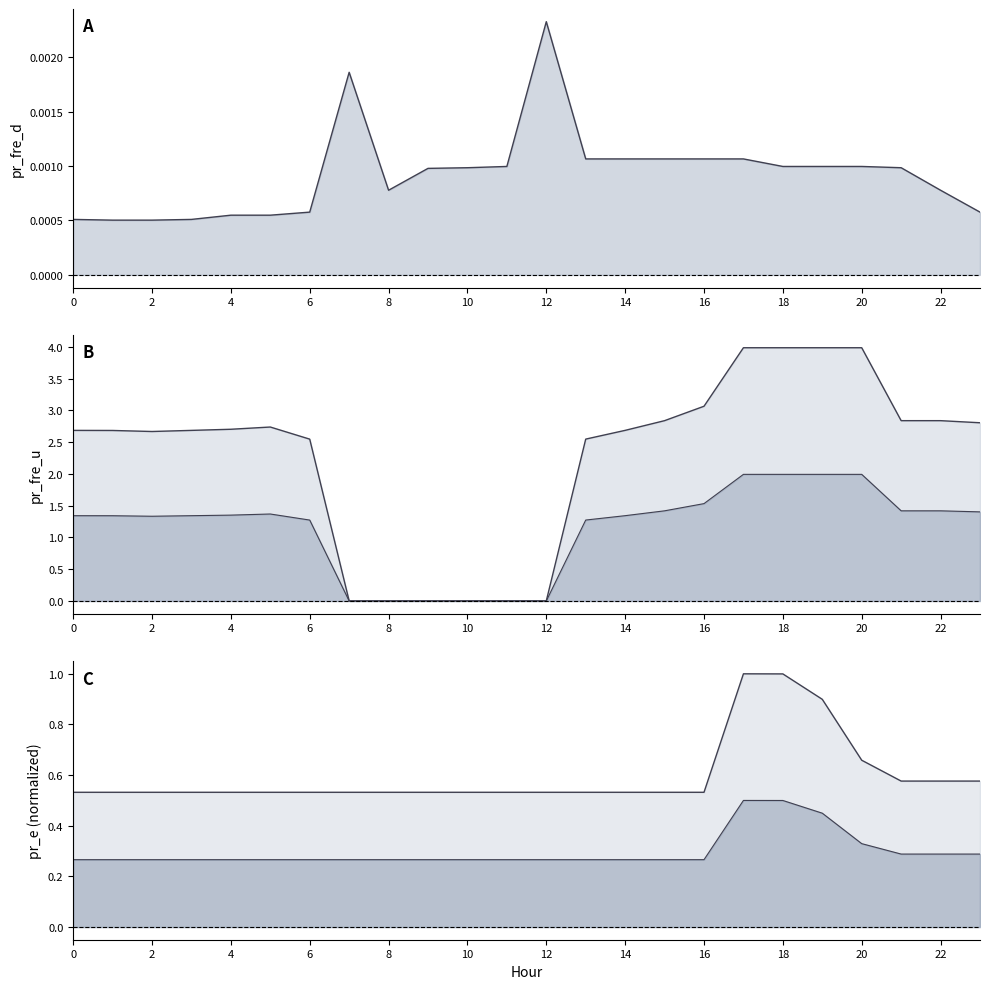

What is the label of the 12th point from the left?

22